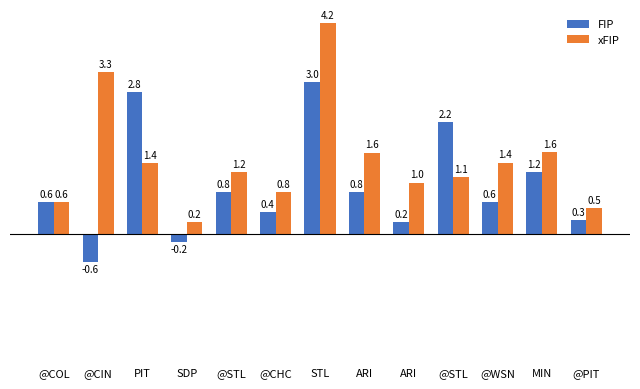

At how many categories does at least one series exceed 2?

4